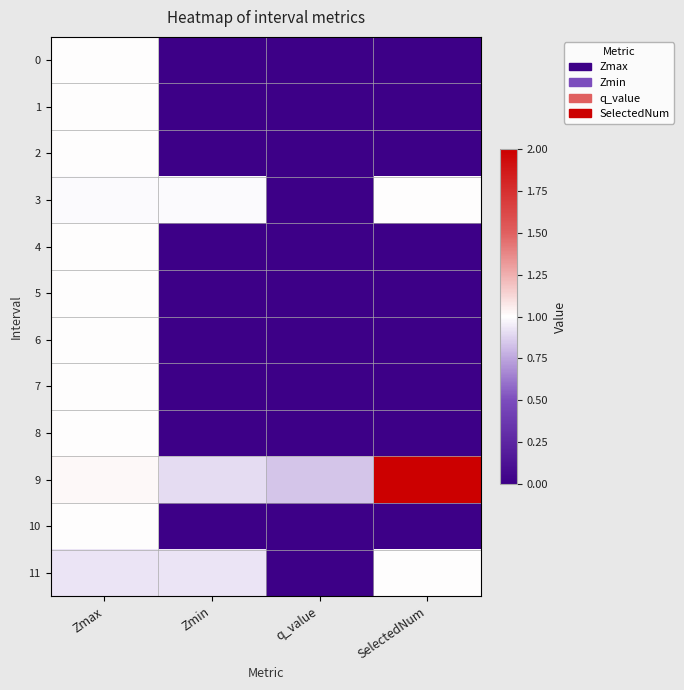

Reading left to right, list all the values displayed in this chart.

0: Zmax=1.0	Zmin=0.0	q_value=0.0	SelectedNum=0.0
1: Zmax=1.0	Zmin=0.0	q_value=0.0	SelectedNum=0.0
2: Zmax=1.0	Zmin=0.0	q_value=0.0	SelectedNum=0.0
3: Zmax=1.0	Zmin=1.0	q_value=-0.0	SelectedNum=1.0
4: Zmax=1.0	Zmin=0.0	q_value=0.0	SelectedNum=0.0
5: Zmax=1.0	Zmin=0.0	q_value=0.0	SelectedNum=0.0
6: Zmax=1.0	Zmin=0.0	q_value=0.0	SelectedNum=0.0
7: Zmax=1.0	Zmin=0.0	q_value=0.0	SelectedNum=0.0
8: Zmax=1.0	Zmin=0.0	q_value=0.0	SelectedNum=0.0
9: Zmax=1.0	Zmin=0.9	q_value=0.8	SelectedNum=2.0
10: Zmax=1.0	Zmin=0.0	q_value=0.0	SelectedNum=0.0
11: Zmax=0.9	Zmin=0.9	q_value=-0.0	SelectedNum=1.0